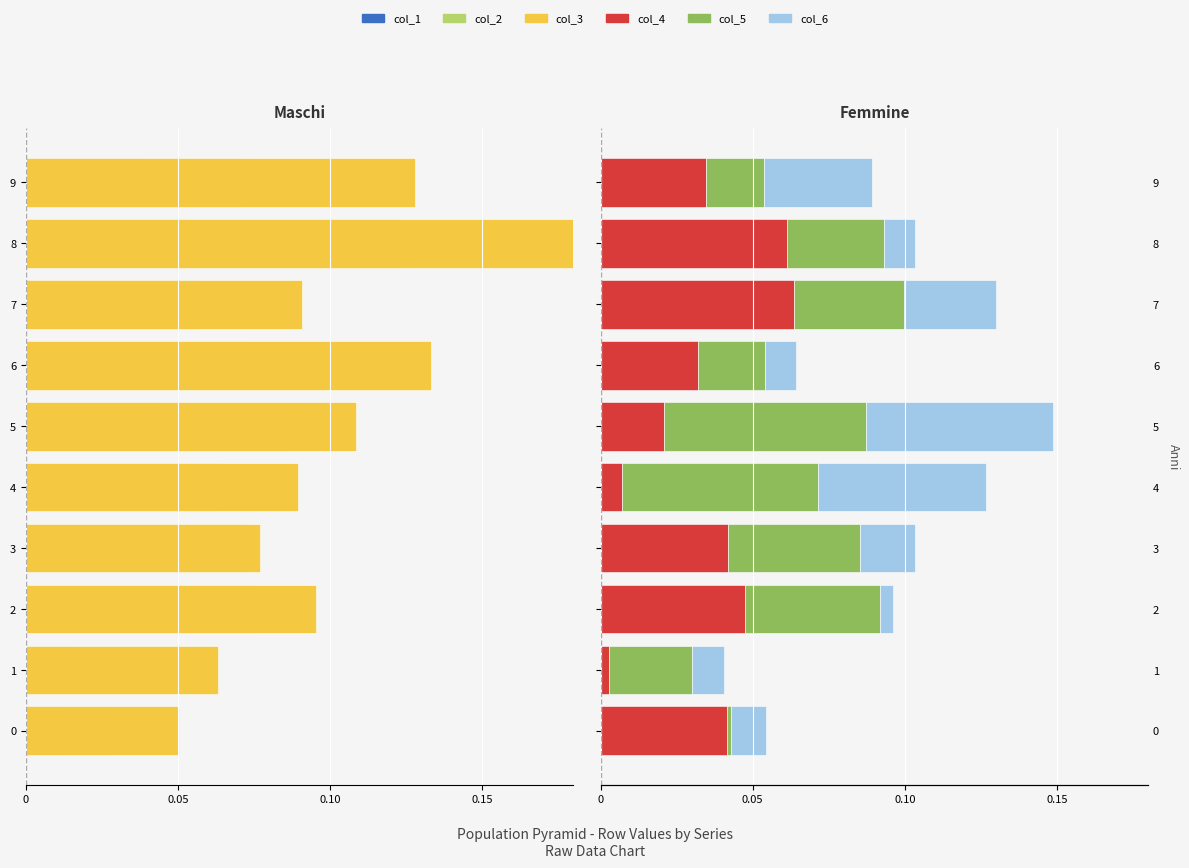

Between 9 and 4, which is larger?

9